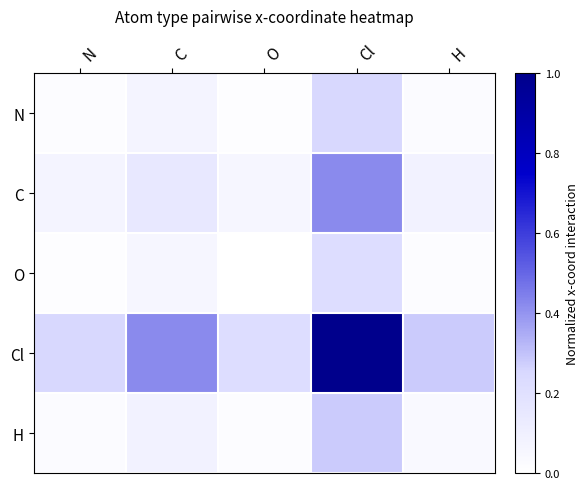

What is the total value across all series at N?

0.4